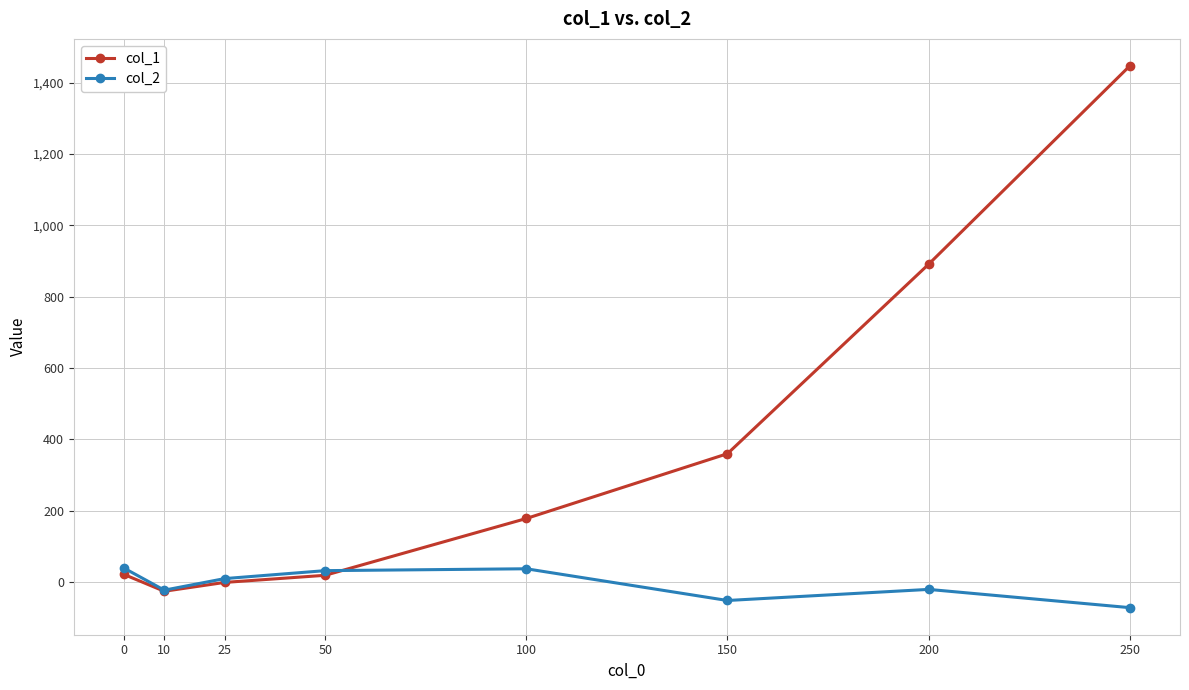

In col_1, how many points are lower than both neighbors (excluding endpoints)?

1